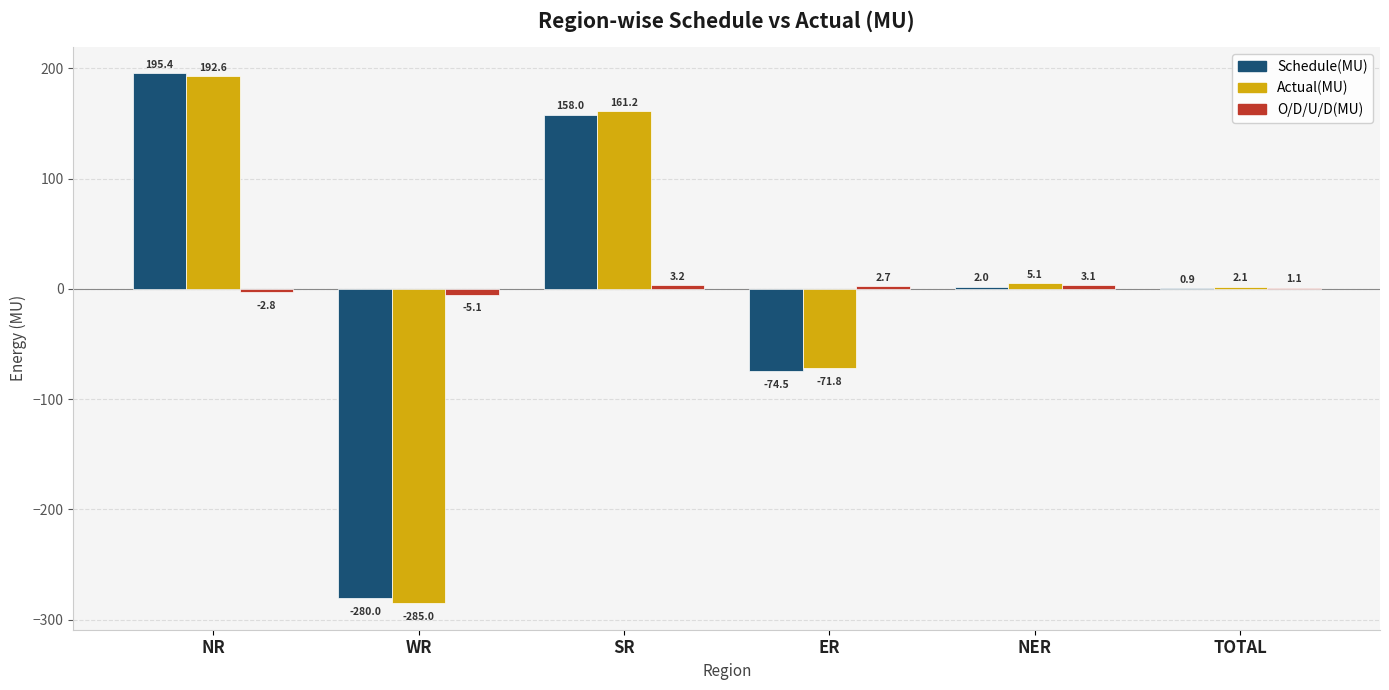

Are the bars grouped side by side (vs. stacked)?

Yes